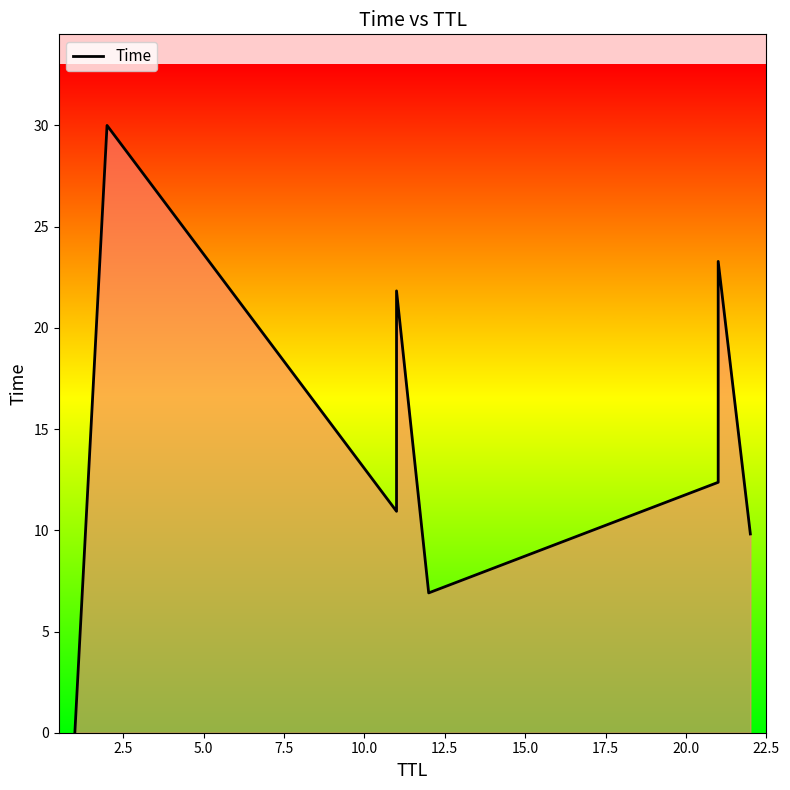

What is the greatest value displayed?

30.0